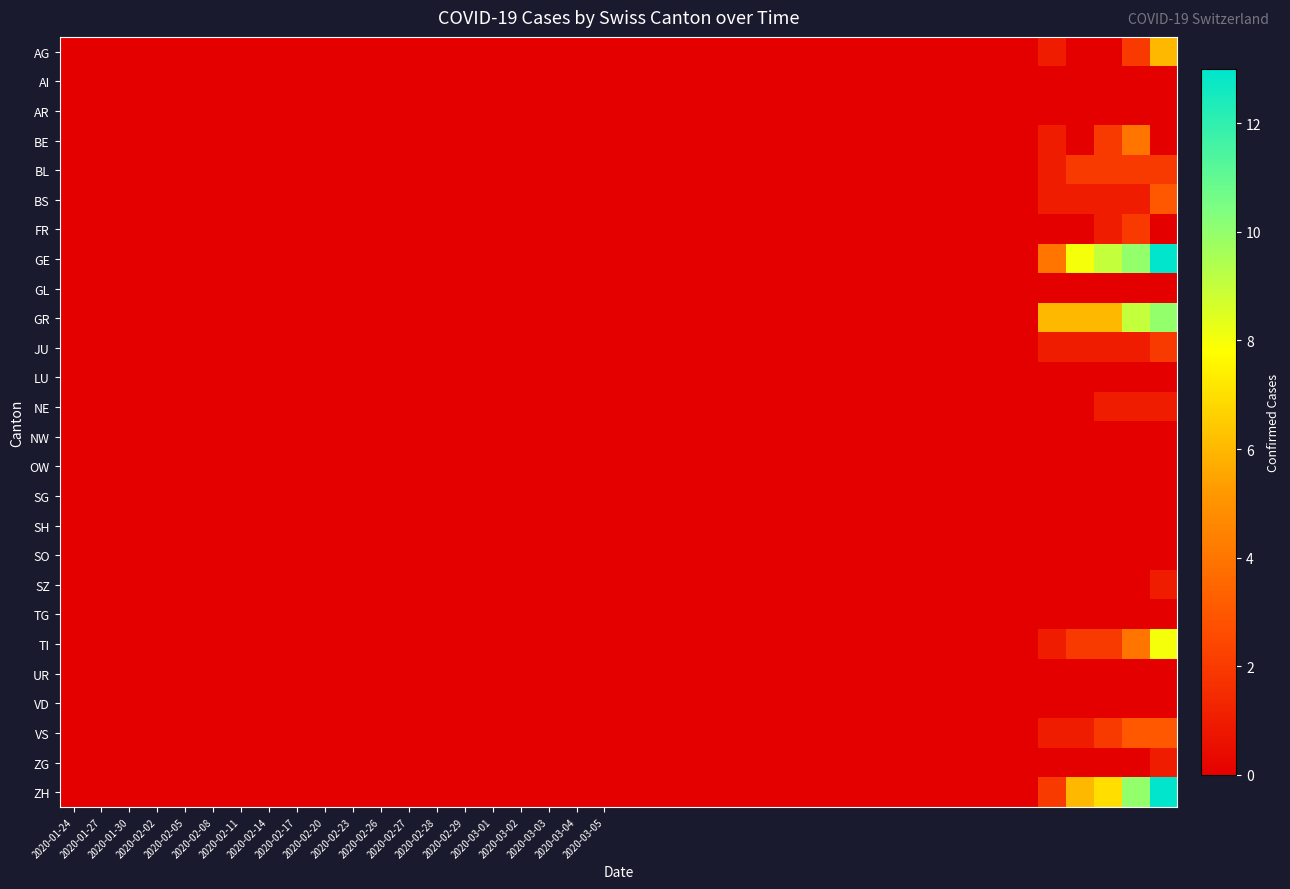

List the series in order of their peak value, lowest first.

AI, AR, GL, LU, NW, OW, SG, SH, SO, TG, UR, VD, NE, SZ, ZG, BL, FR, JU, BS, VS, BE, AG, TI, GR, GE, ZH